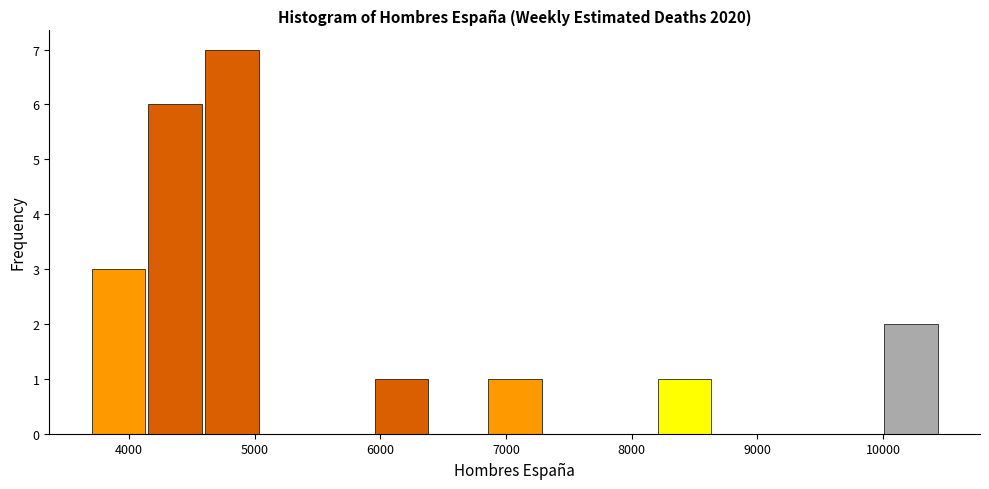

What is the height of the bar covering 8200 to 8600 on the x-axis? Neither the bar edges nor the heights are printed on the chart, so give them approximately, as read against the axes.

1